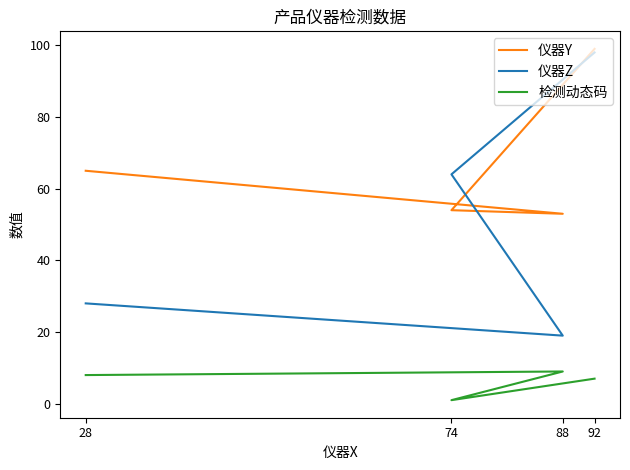

Which label corresponds to the smallest value in the chart?

74